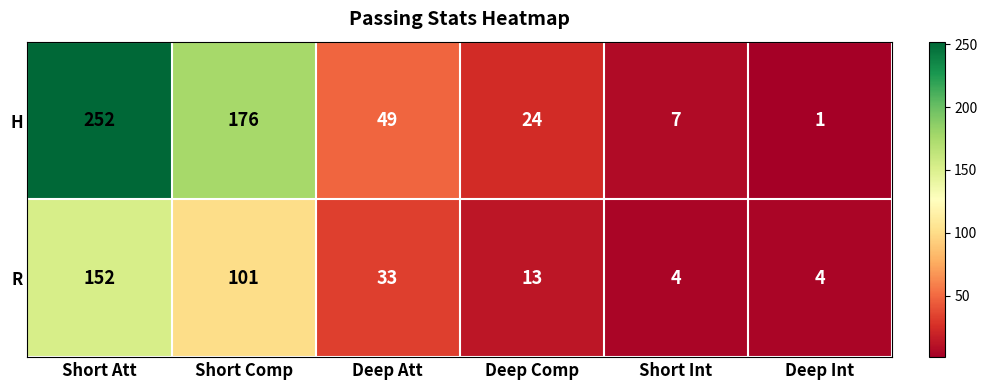

What is the sum of the H values at Short Att and Deep Comp?

276